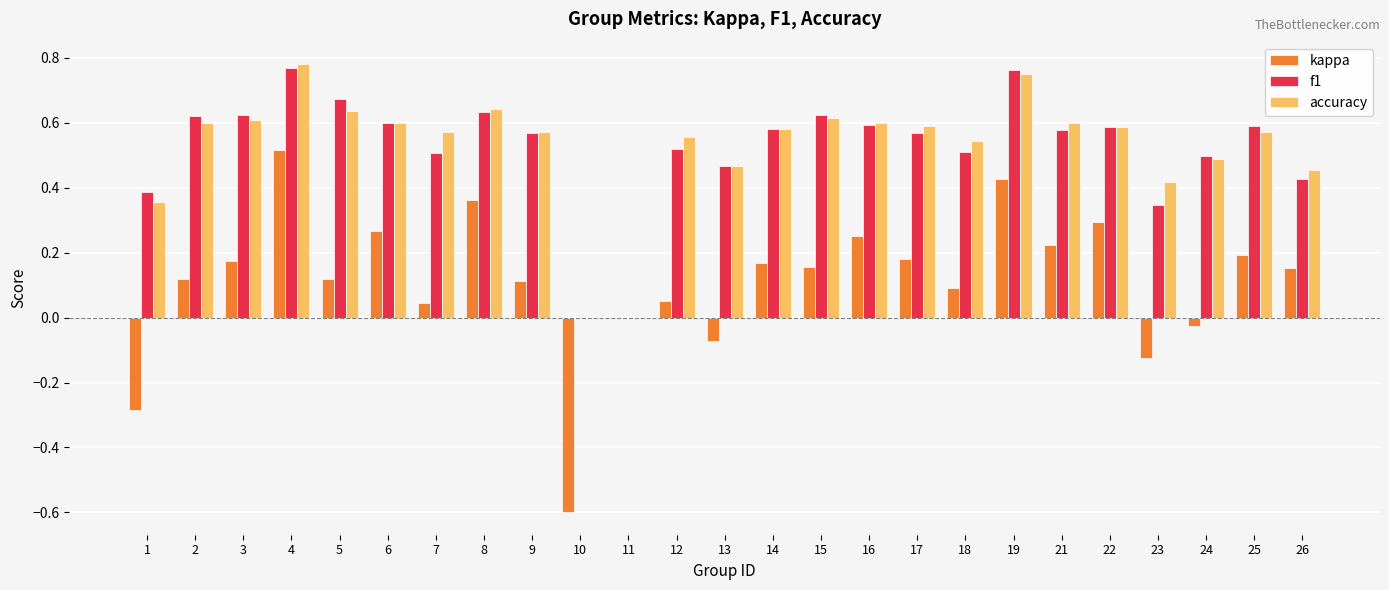

Does the chart contain stacked bars?

No